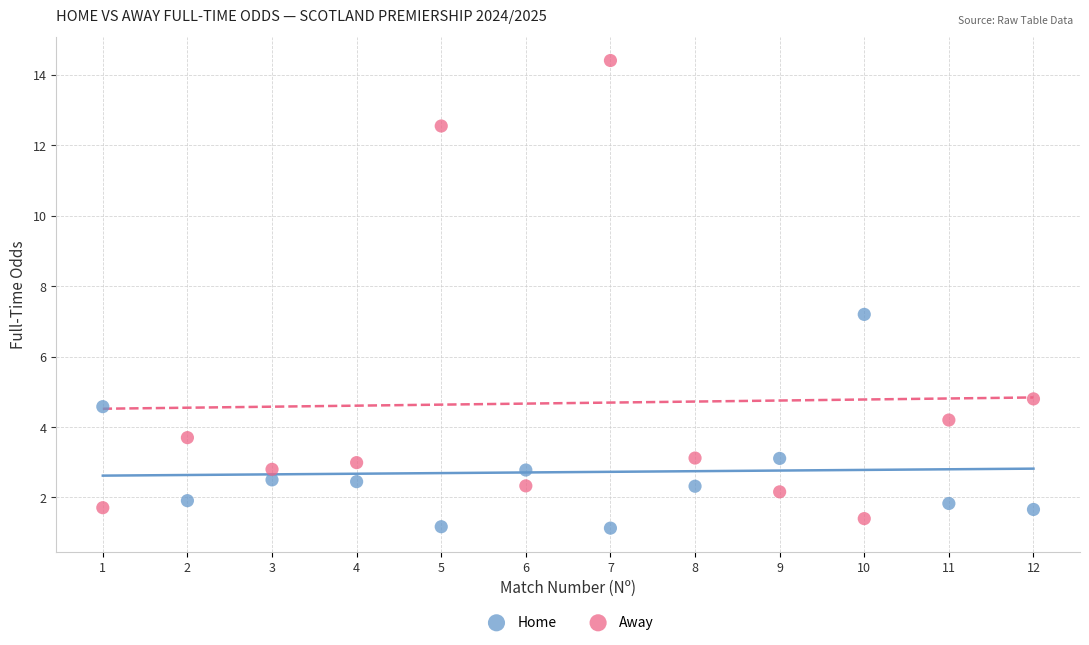

Which series has the widest spread of Y values?

Away